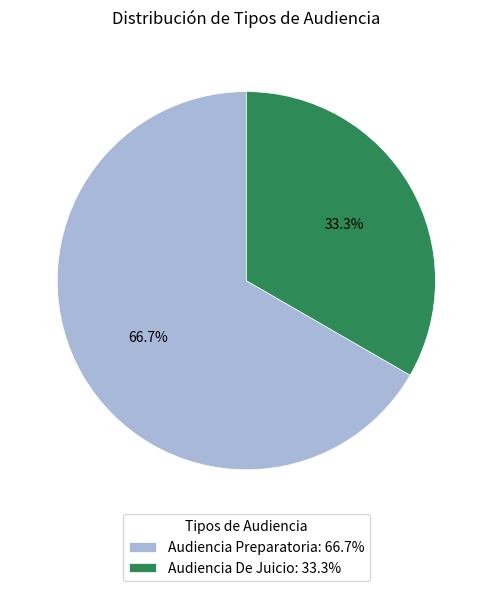

To the nearest percent, what is the difference between the Audiencia De Juicio and Audiencia Preparatoria slice percentages?

33%